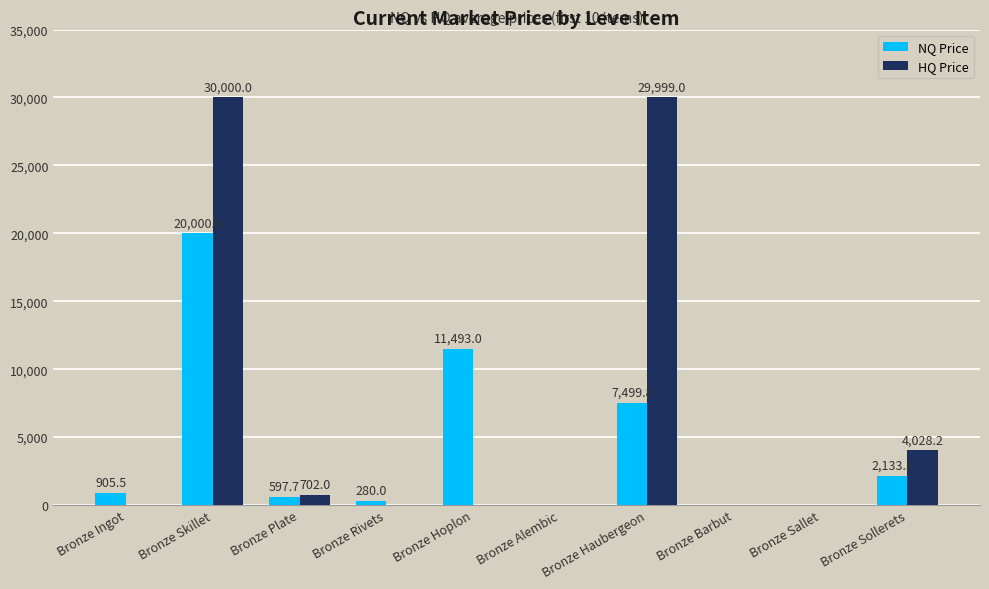

The HQ Price series shows 702.0 at Bronze Plate. True or false?

True